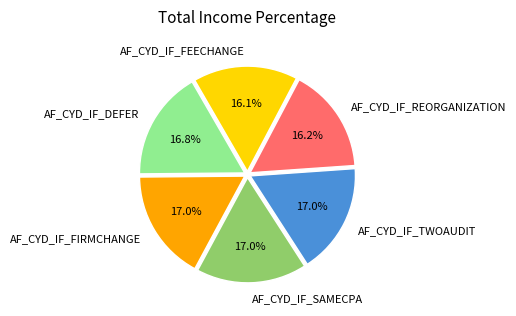

Is there any slice that represents more than half of the pie?

No